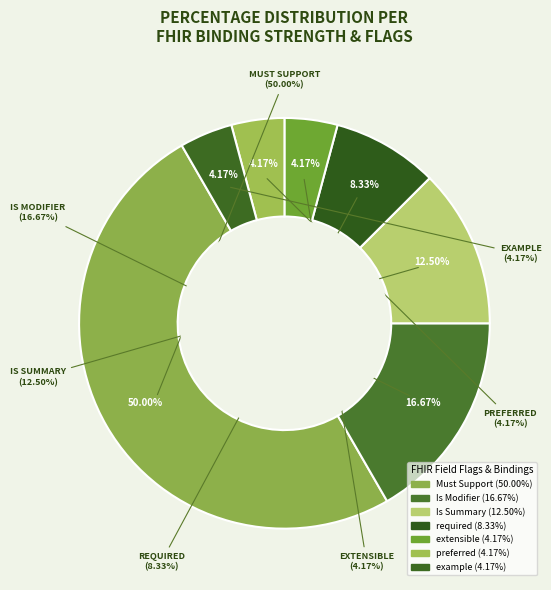

To the nearest percent, what is the difference between the largest and smallest slice percentages?

46%